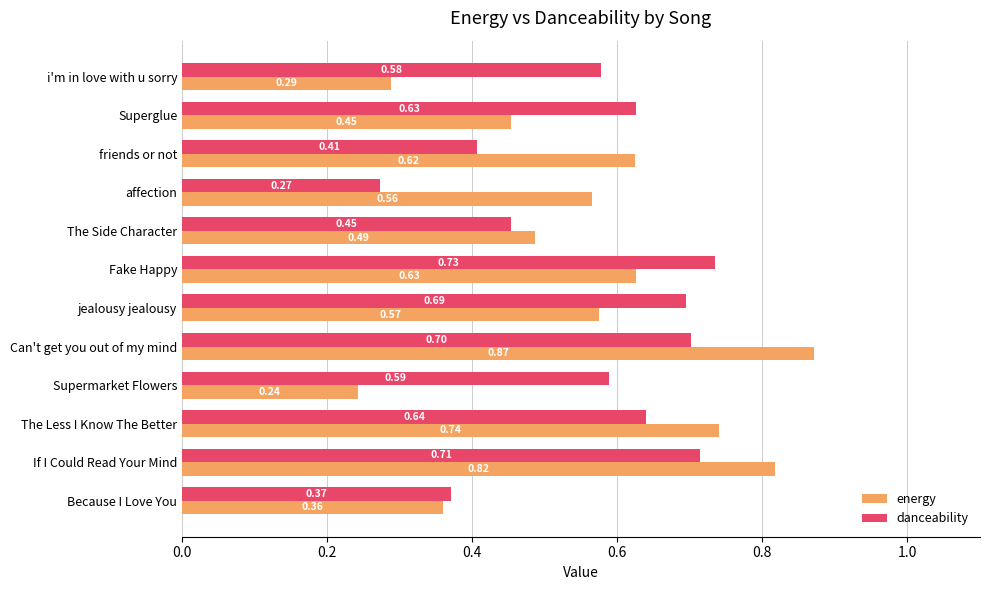

Which series changed the most between Supermarket Flowers and Fake Happy?

energy